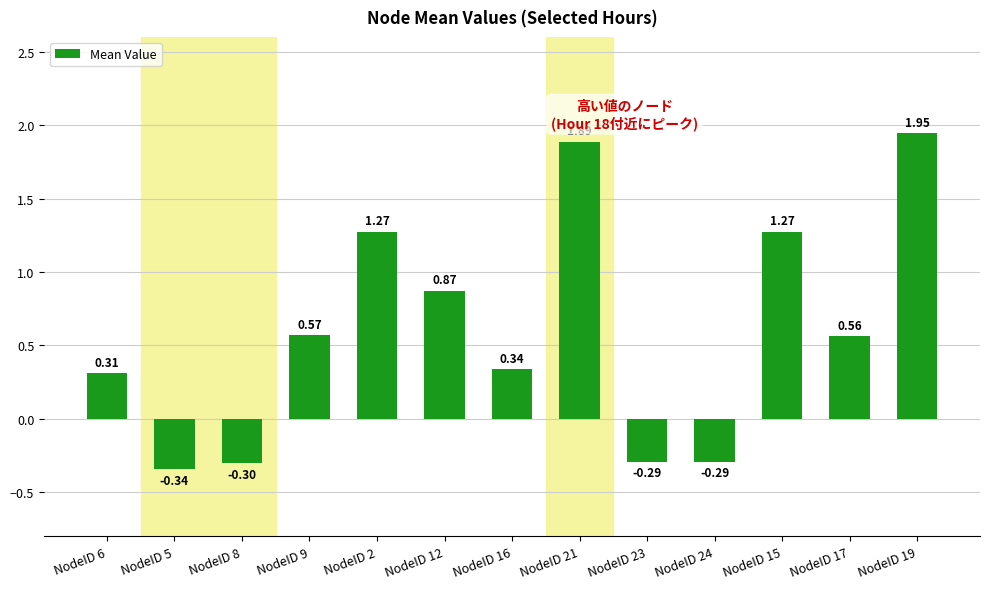

What is the change in value from NodeID 5 to NodeID 17?

+0.9